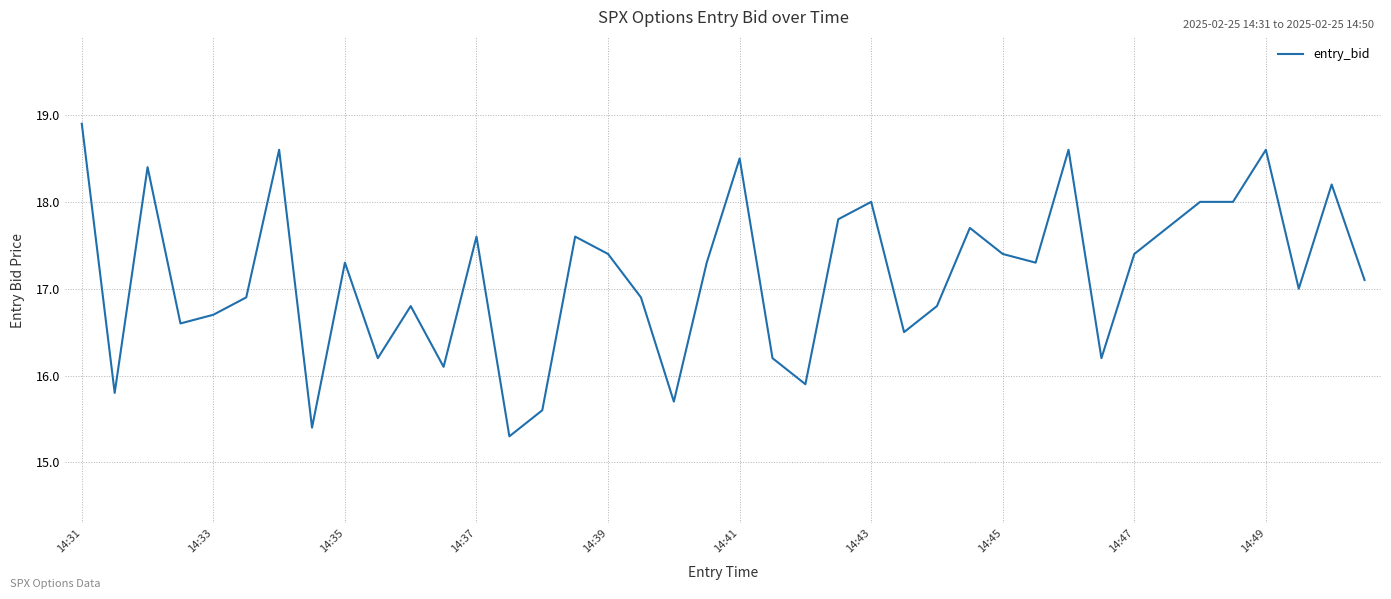

How many lines are shown in the chart?

1